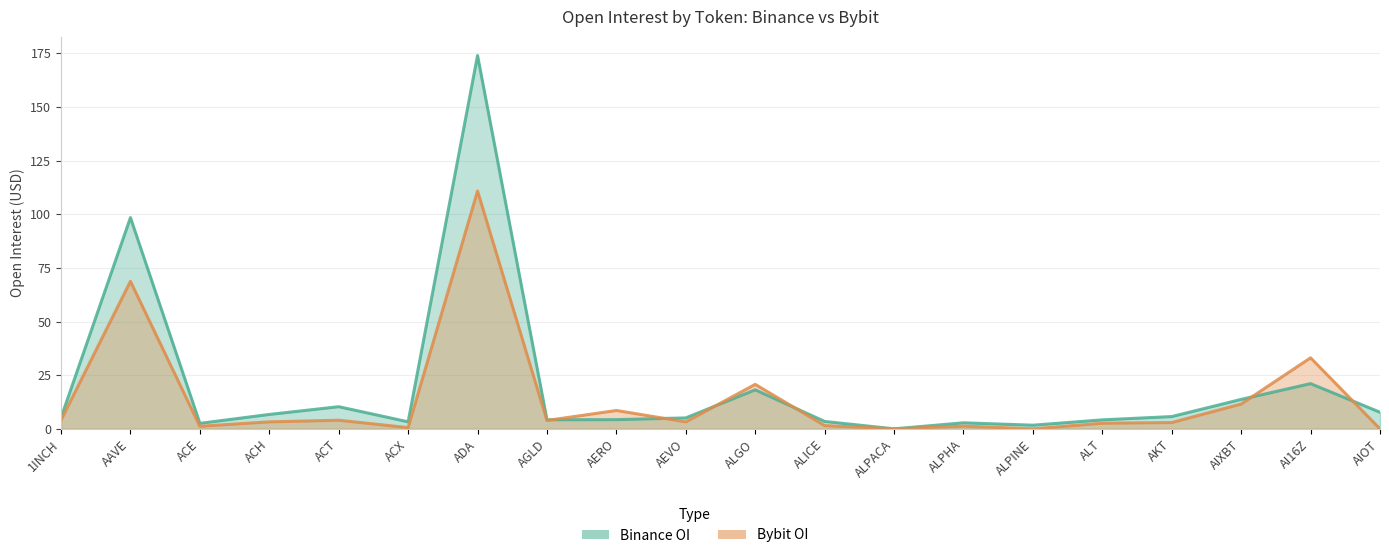

Which series ends up on top after the final intersection of Binance_OI and Bybit_OI?

Binance_OI